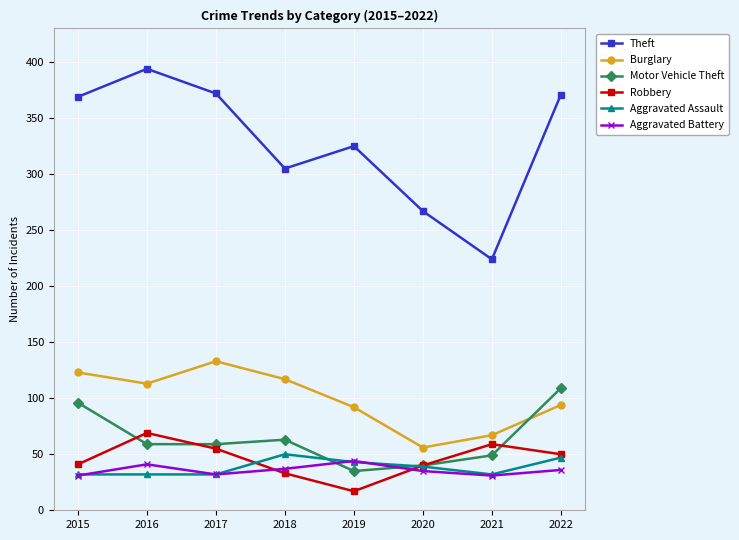

True or false: Aggravated Assault and Burglary intersect in this chart.

False